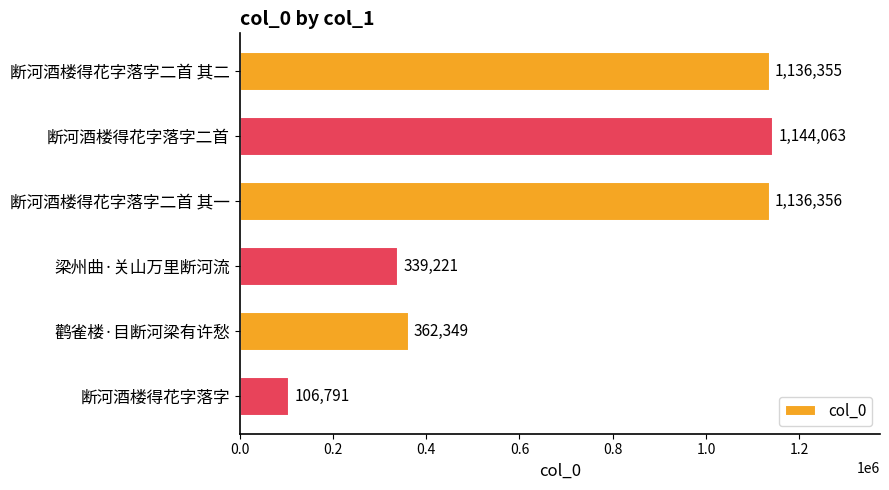

What is the change in value from 断河酒楼得花字落字二首 其一 to 鹳雀楼·目断河梁有许愁?

-774007